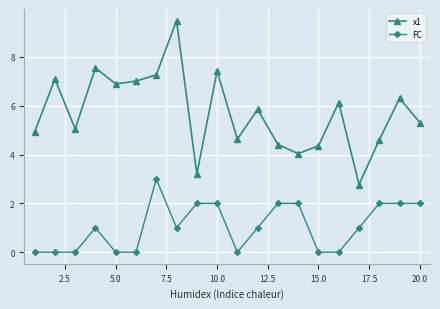

What is the maximum value for x1?

9.5